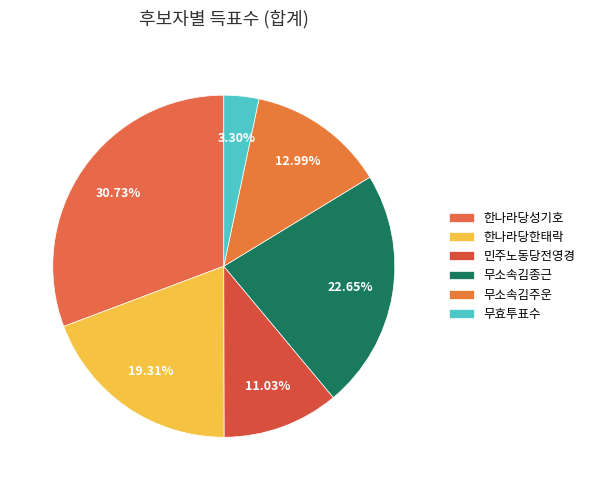

Count the number of slices in the pie.

6